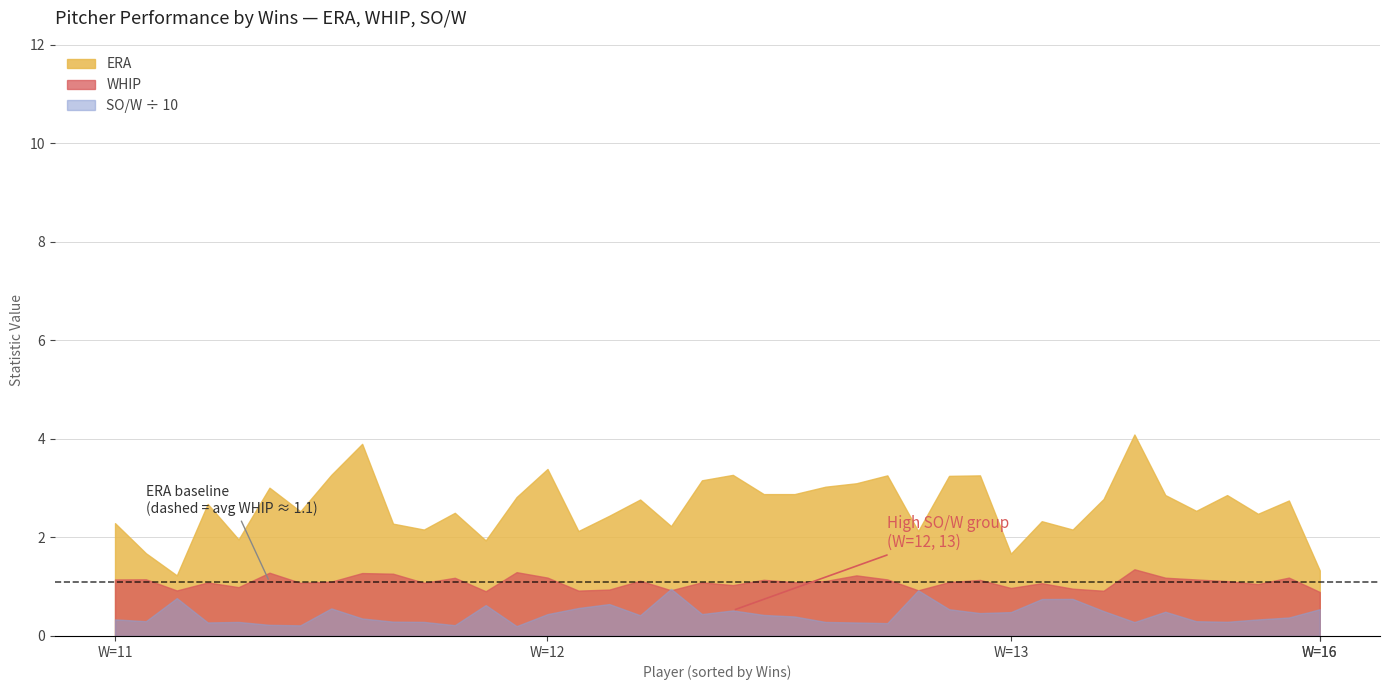

List the series in order of their overall mean, highest first.

ERA, WHIP, SO/W ÷ 10